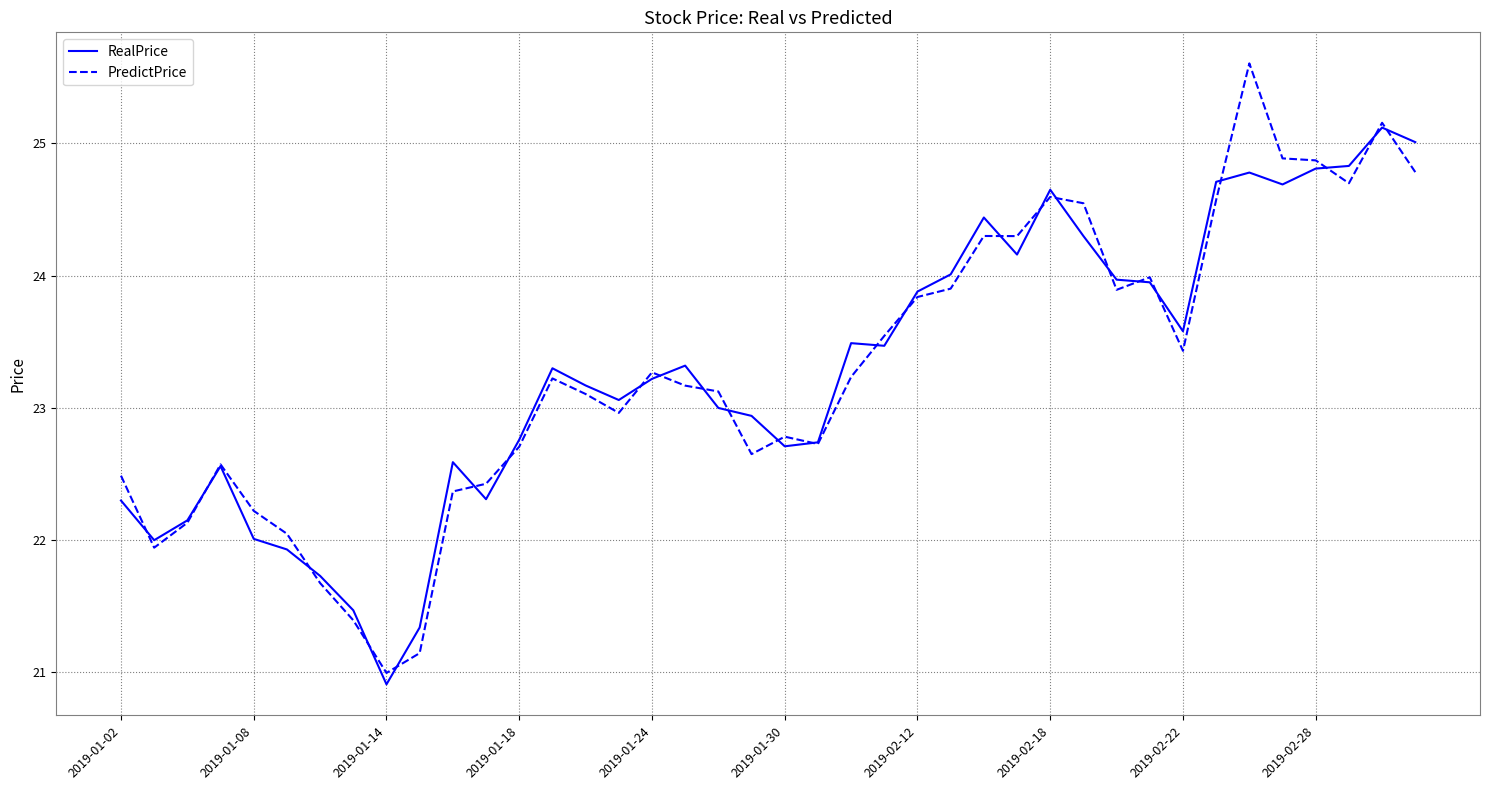

Rank the series by their maximum value, from lowest to highest.

RealPrice, PredictPrice